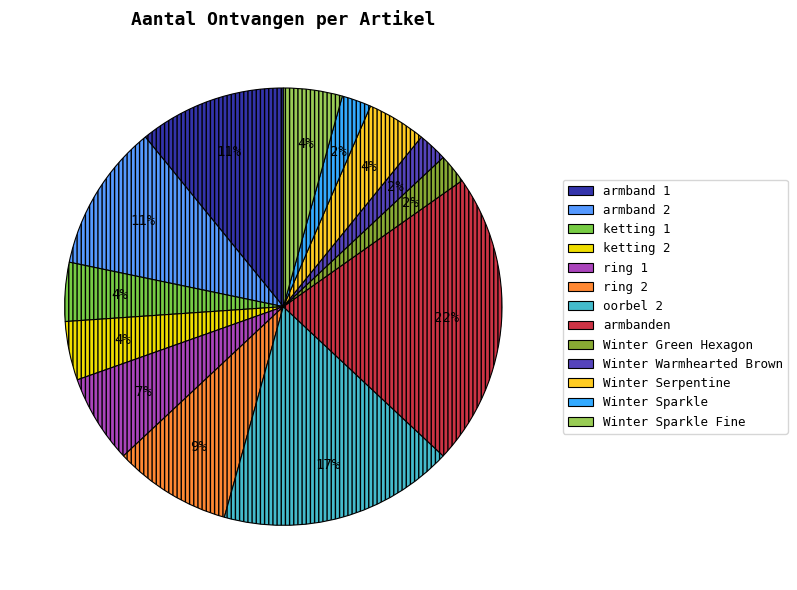

Which has a higher value, ketting 1 or Winter Green Hexagon?

ketting 1